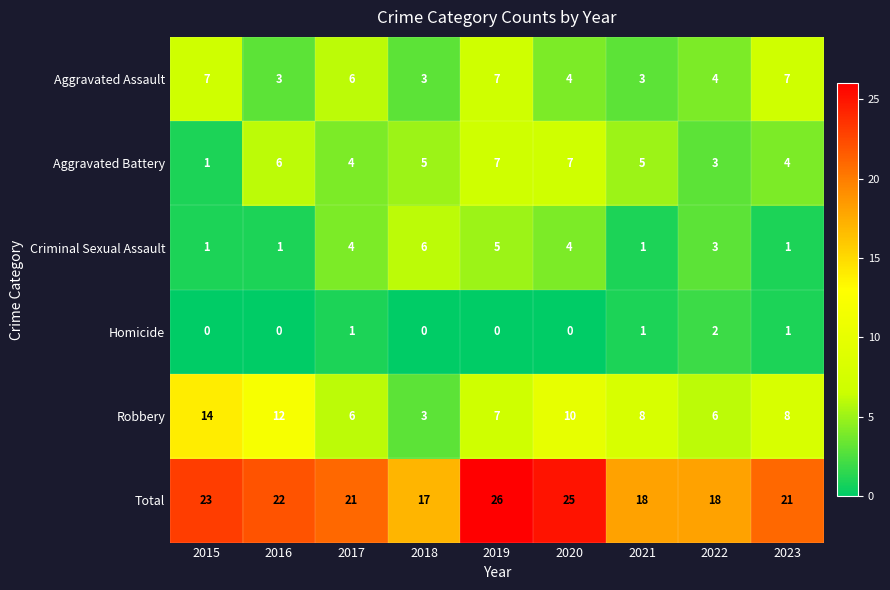

Which series changed the most between 2017 and 2022?

Total